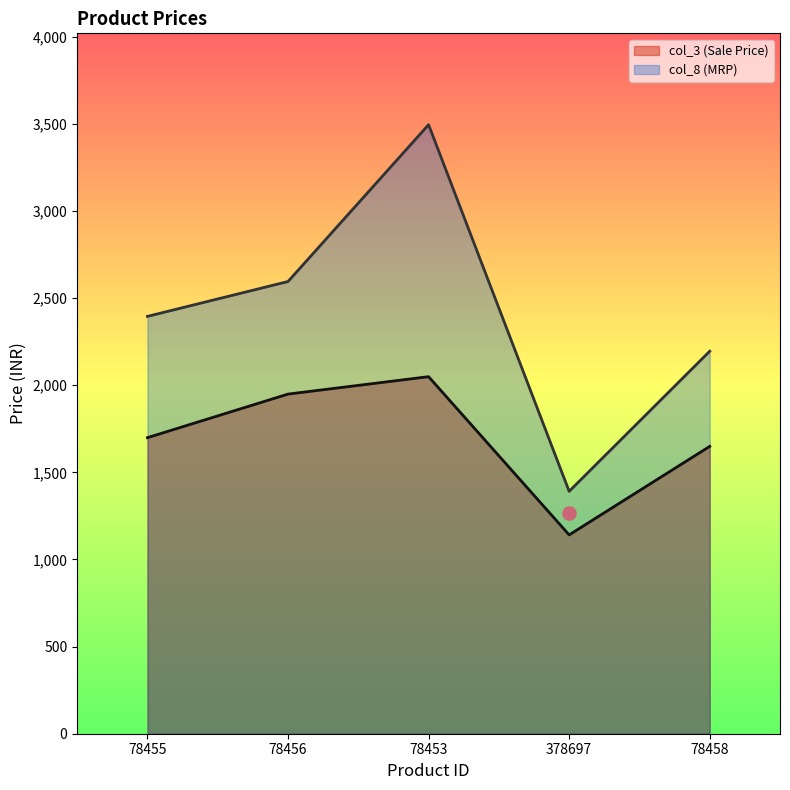

At how many categories does at least one series exceed 2091?

4